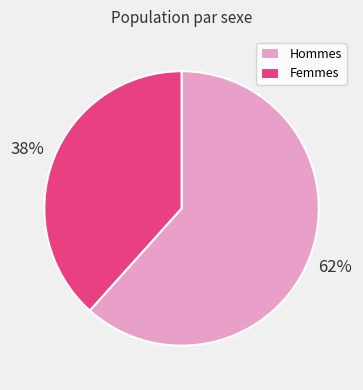

Rank the categories by value from lowest to highest.

Femmes, Hommes